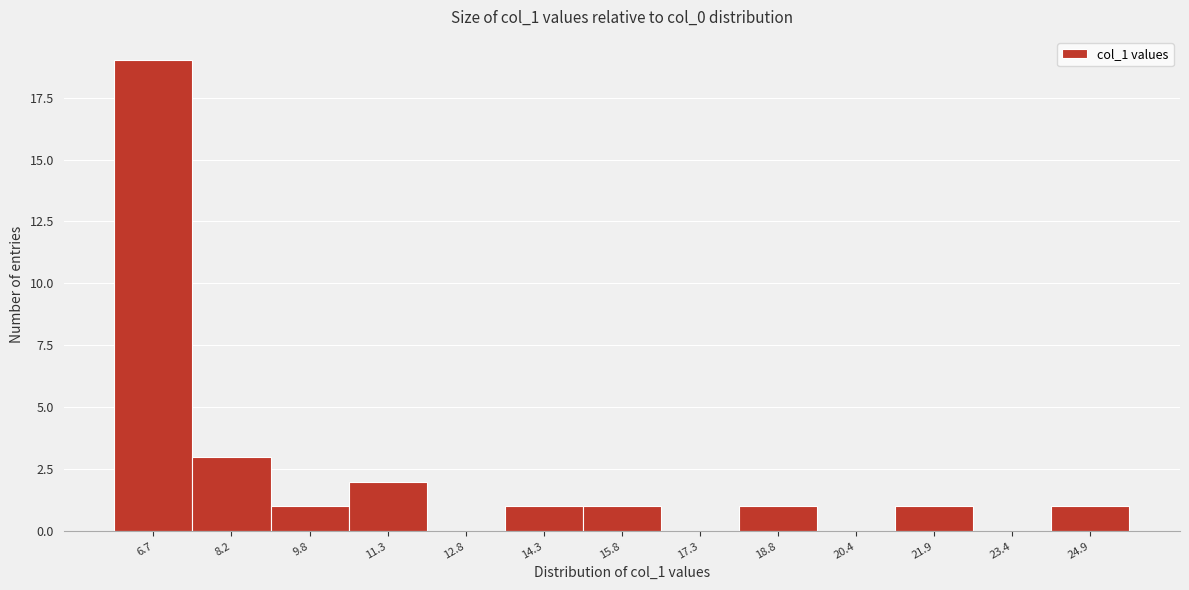

Reading left to right, list all the values displayed in this chart.

6.7=19	8.2=3	9.8=1	11.3=2	12.8=0	14.3=1	15.8=1	17.3=0	18.8=1	20.4=0	21.9=1	23.4=0	24.9=1